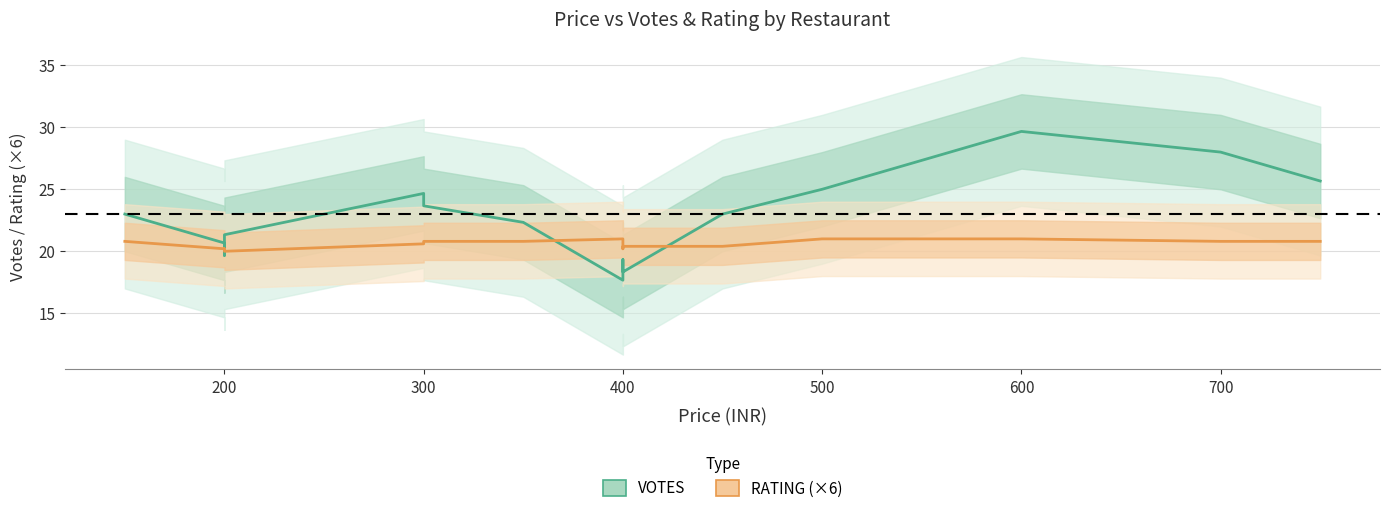

What is the spread (max minus min) of values at 600?

8.7